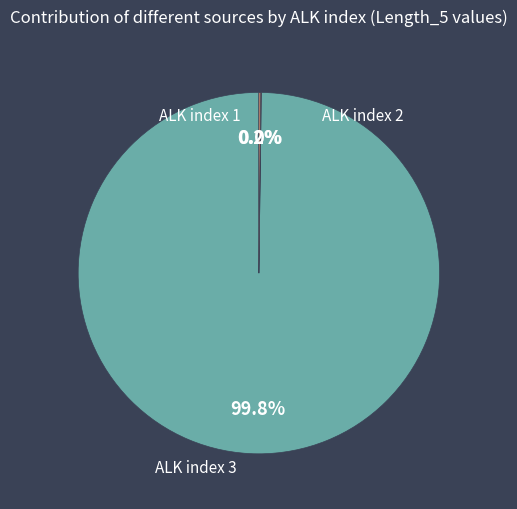

To the nearest percent, what is the difference between the largest and smallest slice percentages?

100%